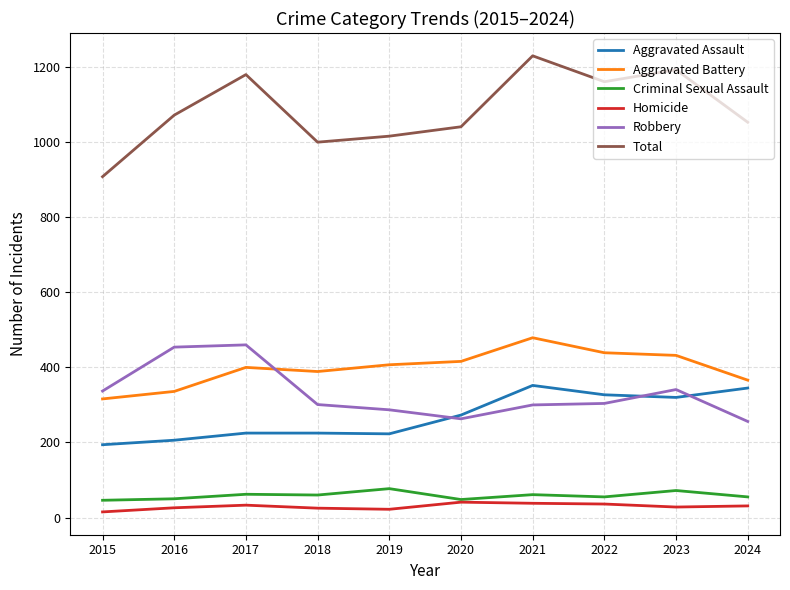

What is the spread (max minus min) of values at 2020?

1000